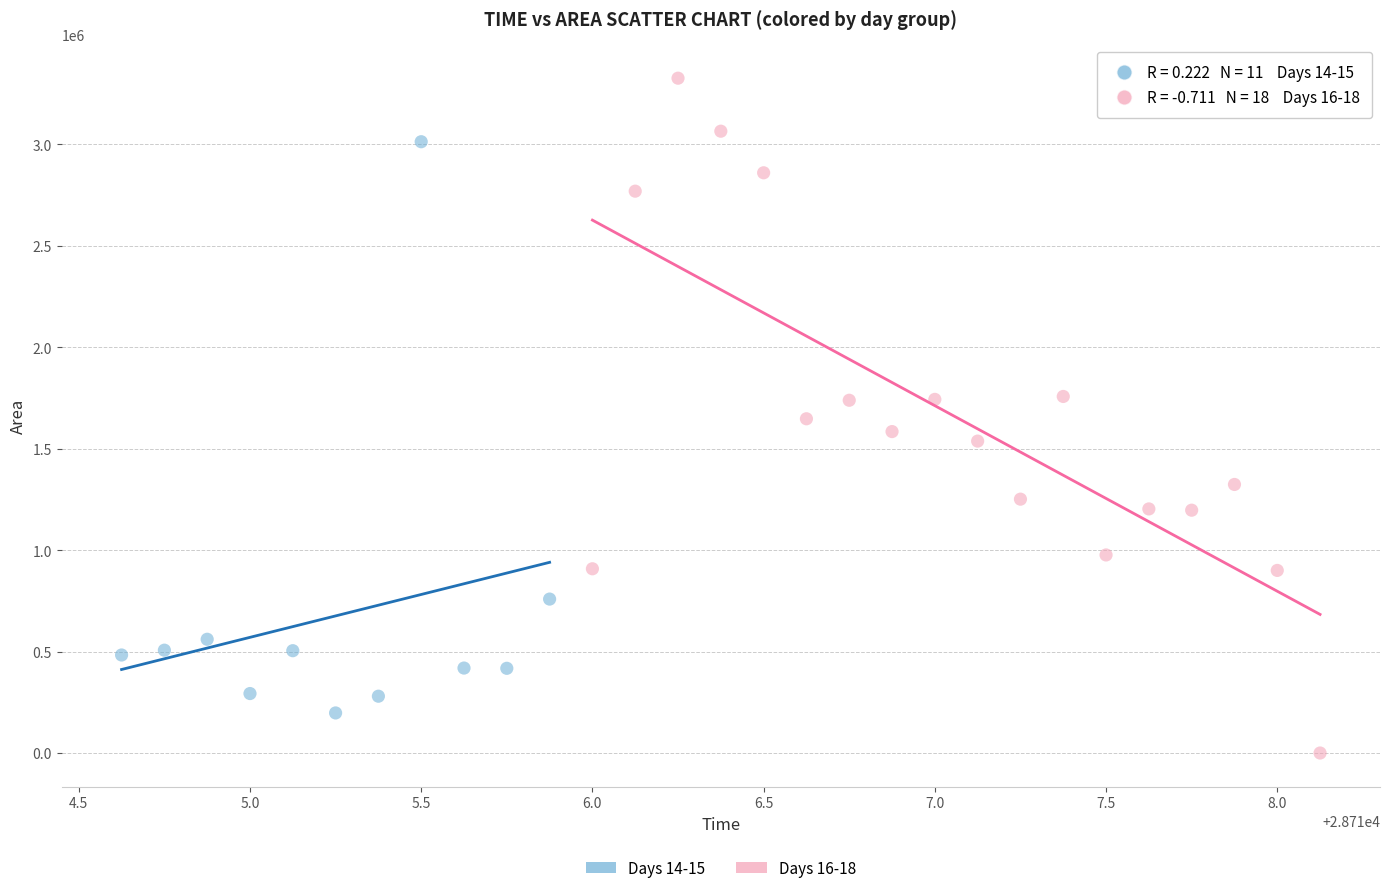

What are all the series names shown in the legend?

Days 14-15, Days 16-18